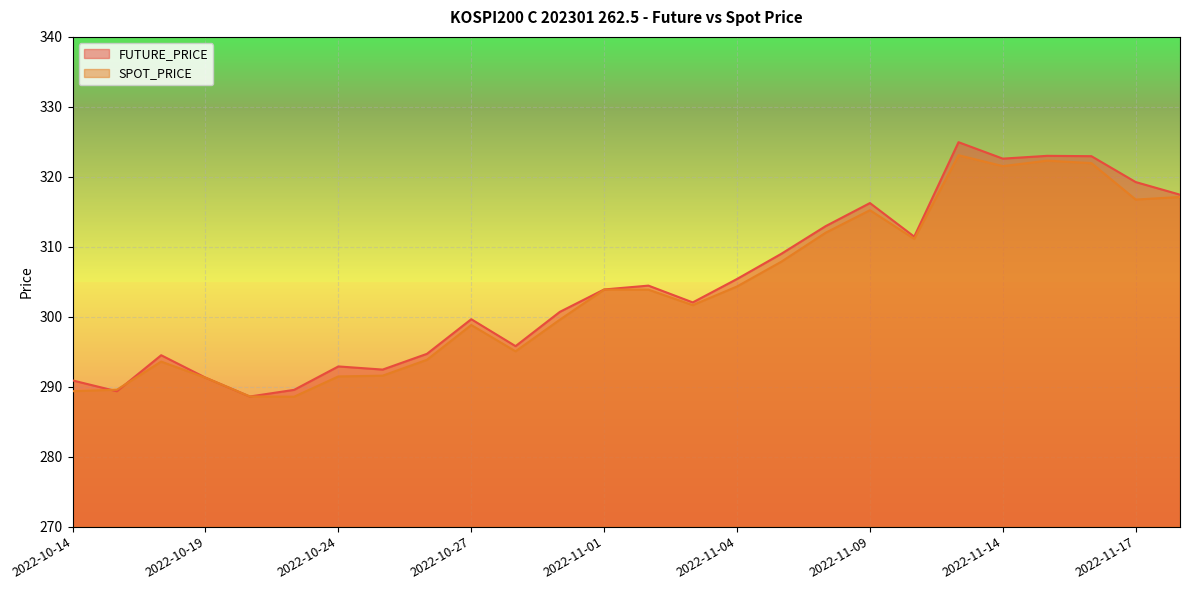

Reading right to left, list all the values displayed in this chart.

FUTURE_PRICE: 2022-11-18=317.4	2022-11-17=319.2	2022-11-16=322.9	2022-11-15=323.0	2022-11-14=322.6	2022-11-11=324.9	2022-11-10=311.4	2022-11-09=316.2	2022-11-08=312.9	2022-11-07=309.0	2022-11-04=305.4	2022-11-03=302.1	2022-11-02=304.4	2022-11-01=303.9	2022-10-31=300.7	2022-10-28=295.8	2022-10-27=299.6	2022-10-26=294.7	2022-10-25=292.4	2022-10-24=292.9	2022-10-21=289.6	2022-10-20=288.6	2022-10-19=291.3	2022-10-18=294.5	2022-10-17=289.4	2022-10-14=290.9
SPOT_PRICE: 2022-11-18=317.1	2022-11-17=316.8	2022-11-16=322.0	2022-11-15=322.3	2022-11-14=321.5	2022-11-11=323.1	2022-11-10=311.1	2022-11-09=315.2	2022-11-08=312.0	2022-11-07=307.9	2022-11-04=304.3	2022-11-03=301.7	2022-11-02=303.9	2022-11-01=303.9	2022-10-31=299.6	2022-10-28=295.1	2022-10-27=298.8	2022-10-26=293.9	2022-10-25=291.6	2022-10-24=291.5	2022-10-21=288.6	2022-10-20=288.6	2022-10-19=291.3	2022-10-18=293.6	2022-10-17=289.6	2022-10-14=289.4